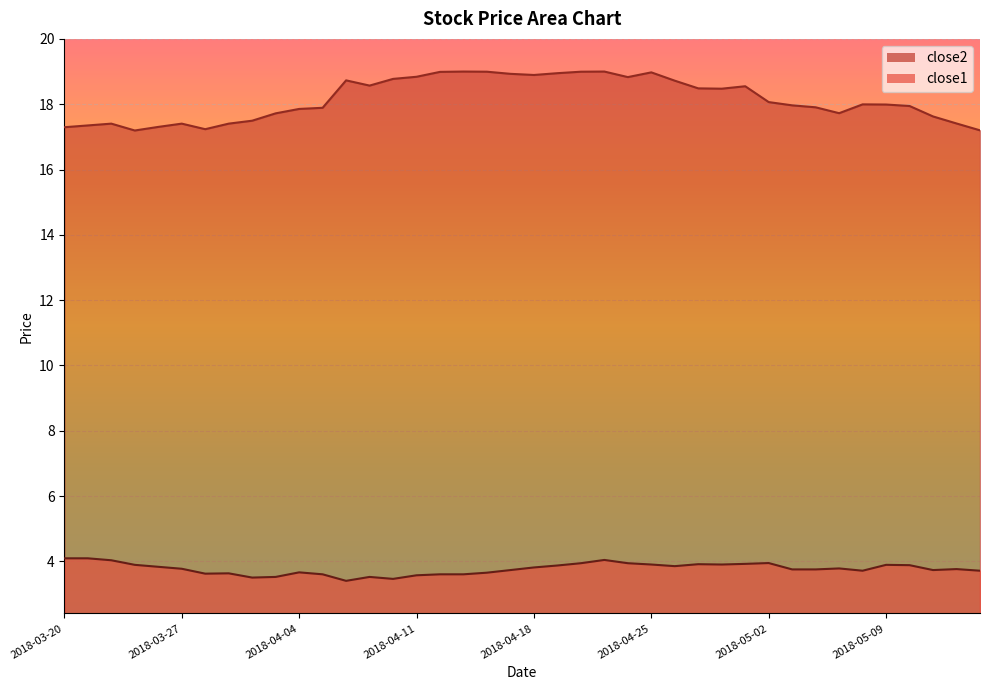

List the labels in order of close2 value, largest first.

2018-04-13, 2018-04-23, 2018-04-16, 2018-04-20, 2018-04-12, 2018-04-25, 2018-04-19, 2018-04-17, 2018-04-18, 2018-04-11, 2018-04-24, 2018-04-10, 2018-04-06, 2018-04-26, 2018-04-09, 2018-05-01, 2018-04-27, 2018-04-30, 2018-05-02, 2018-05-08, 2018-05-09, 2018-05-03, 2018-05-10, 2018-05-04, 2018-04-05, 2018-04-04, 2018-05-07, 2018-04-03, 2018-05-11, 2018-04-02, 2018-05-14, 2018-03-22, 2018-03-27, 2018-03-29, 2018-03-21, 2018-03-26, 2018-03-20, 2018-03-28, 2018-05-15, 2018-03-23